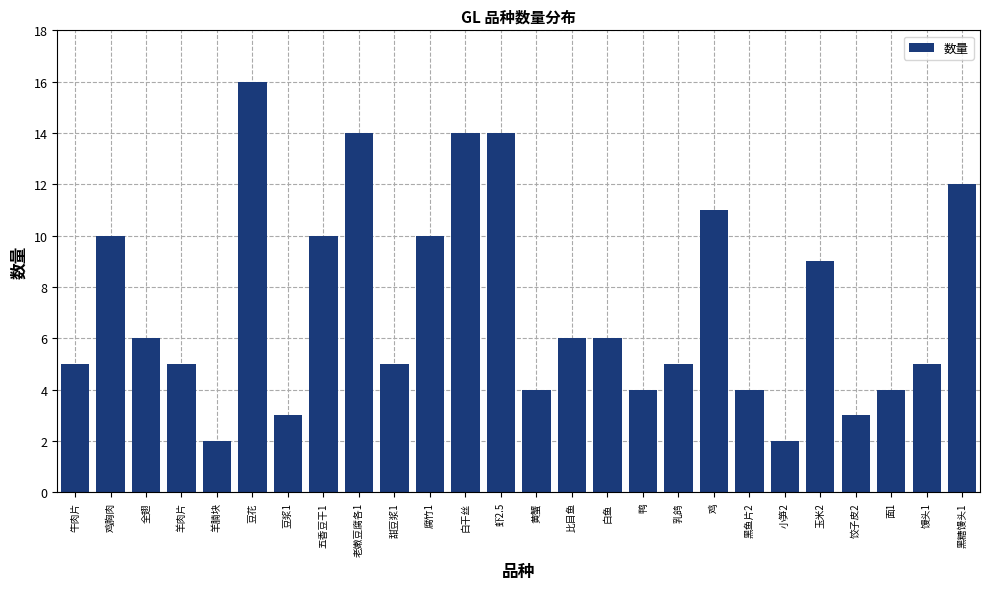

What position from the left is 白鱼?

16